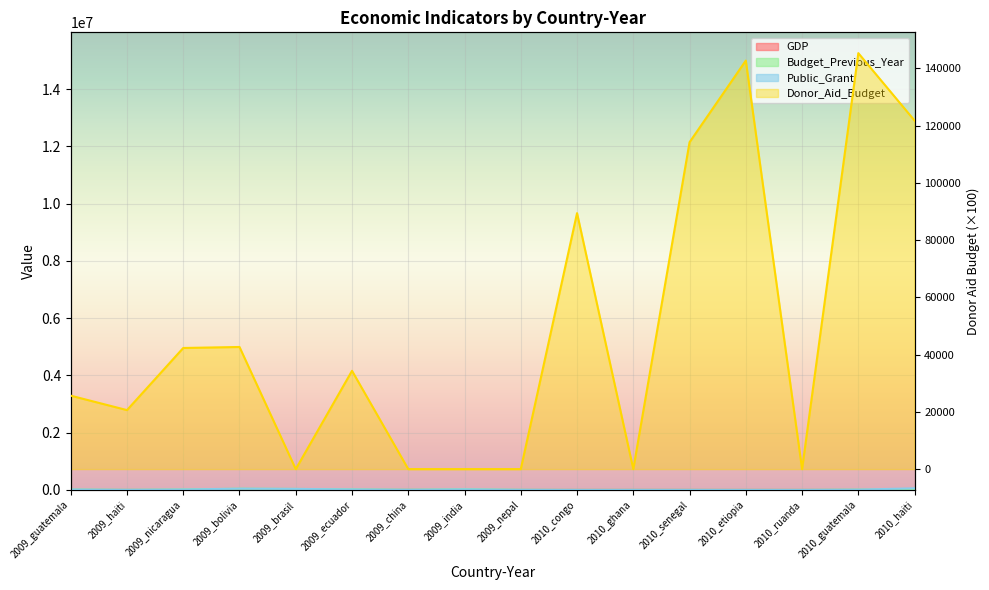

Is it true that Budget_Previous_Year equals 612.3 at 2010_ruanda?

True